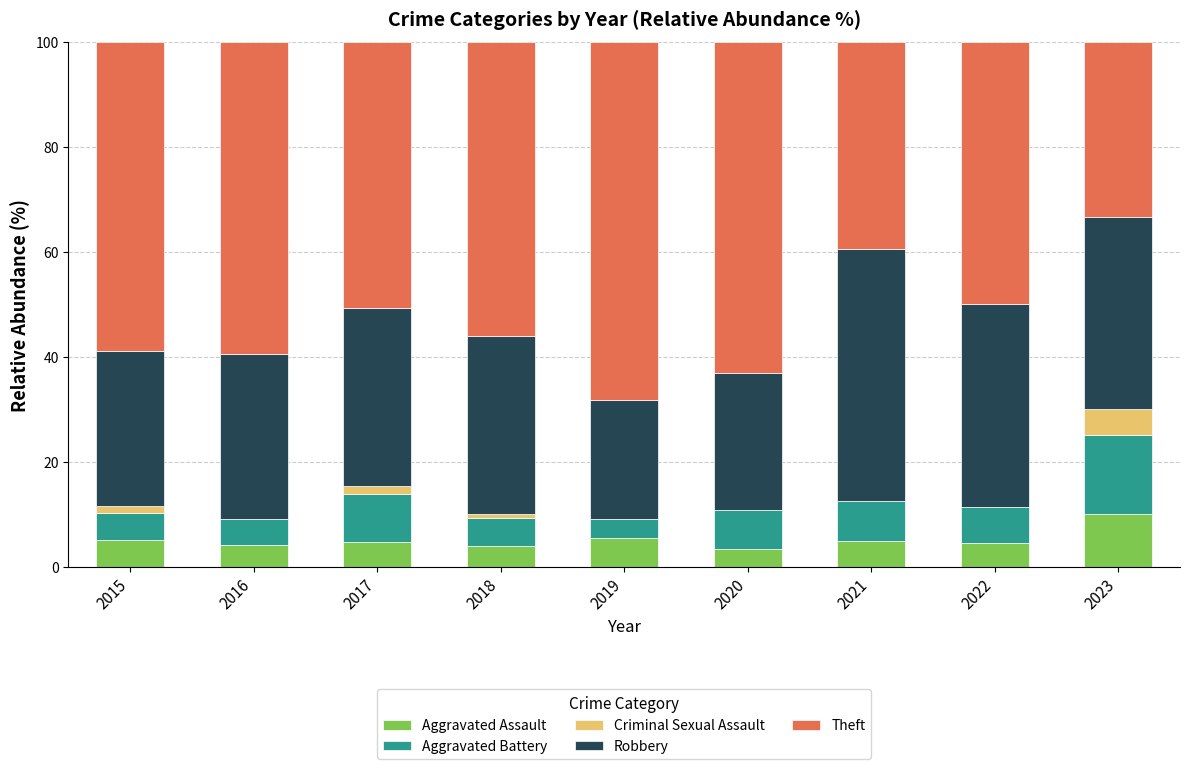

What is the highest value of the Aggravated Assault series?

10.0